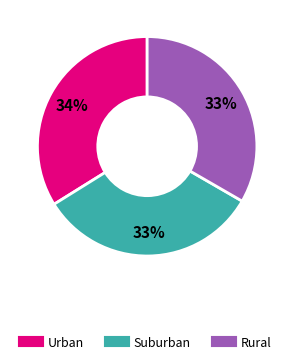

To the nearest percent, what is the average slice percentage?

33%